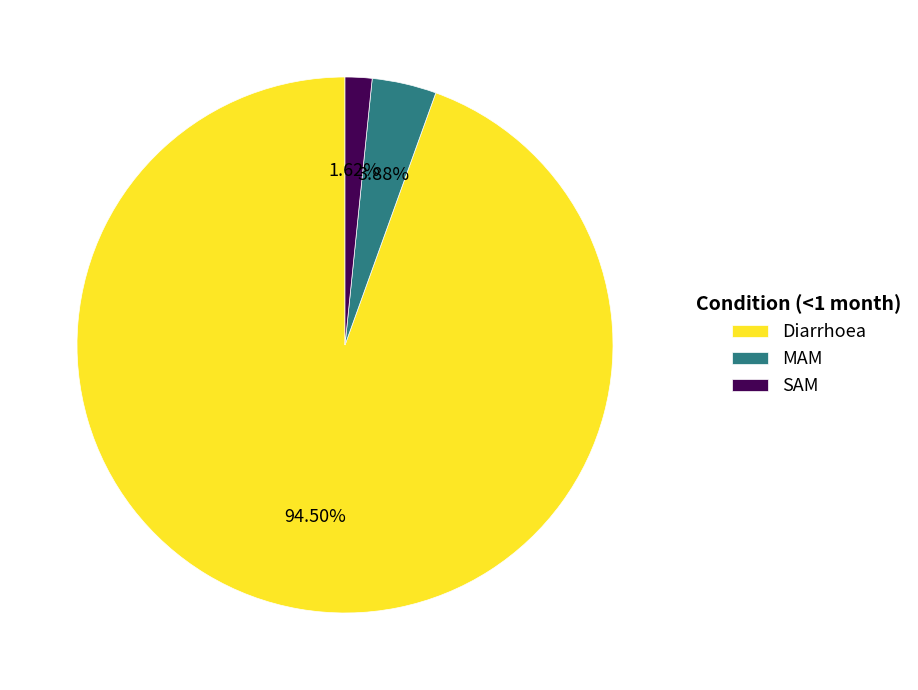

Count the number of slices in the pie.

3